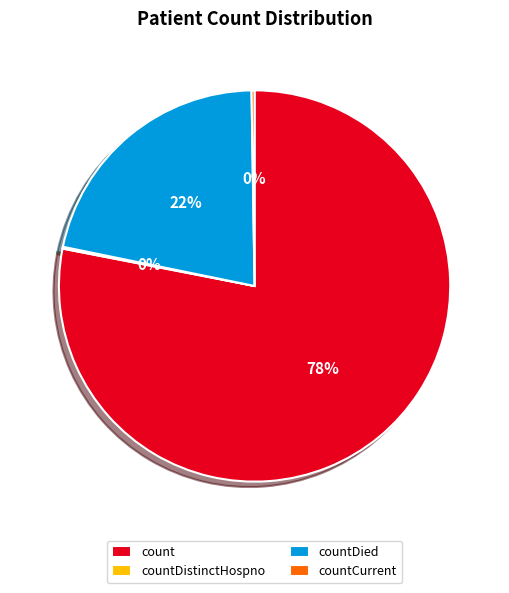

To the nearest percent, what percentage of the pie is countDied?

22%